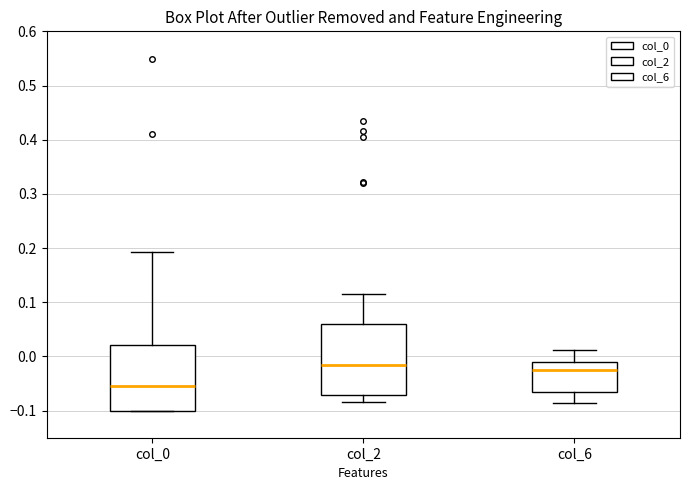

Reading left to right, read every box against the y-axis: the position of its median line, the range the box covers, and the ends of its whiskers. The values are not printed on the chart, so give them approximately, as read against the axis.

col_0: median -0.06, box -0.10 to 0.02, whiskers -0.10 to 0.19
col_2: median -0.02, box -0.07 to 0.06, whiskers -0.08 to 0.12
col_6: median -0.03, box -0.07 to -0.01, whiskers -0.09 to 0.01